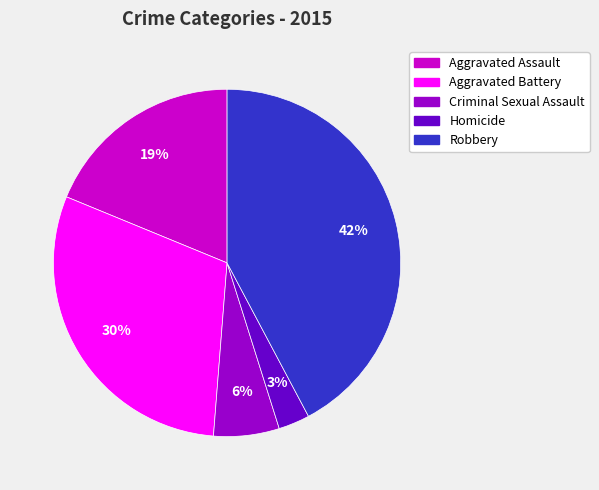

What is the largest slice in the pie chart?

Robbery